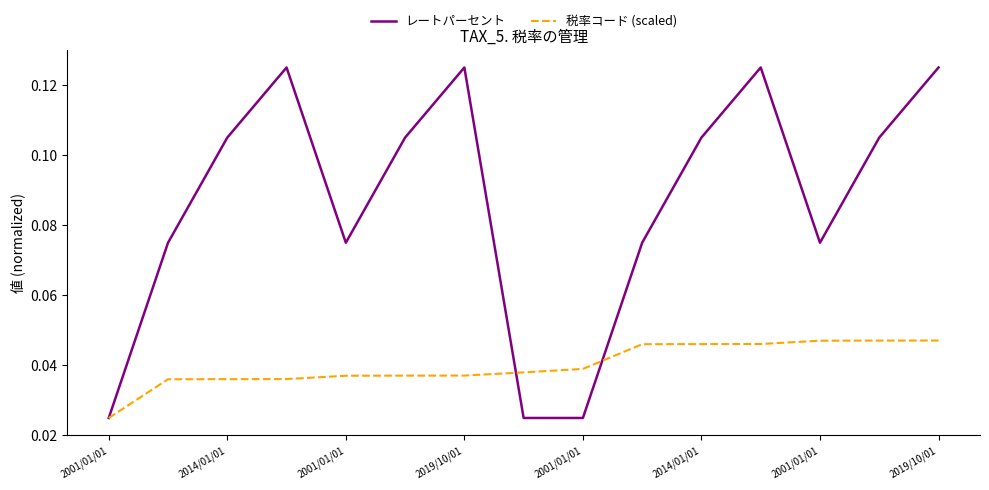

Which series has the widest spread of values?

レートパーセント